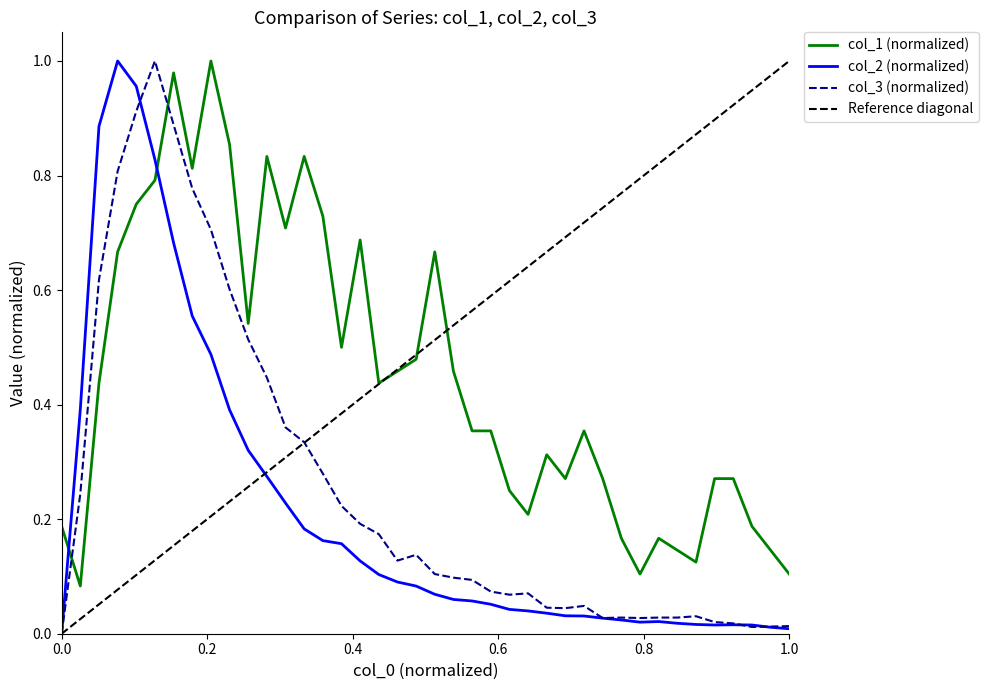

Which series has the largest total across all categories?

col_1